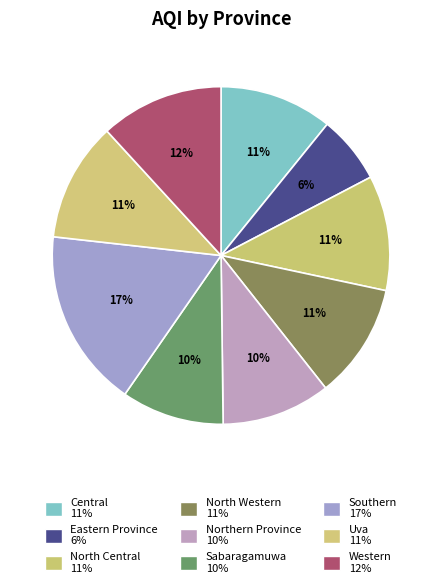

Approximately how many times larger is the value at Uva compared to North Western?

1.0